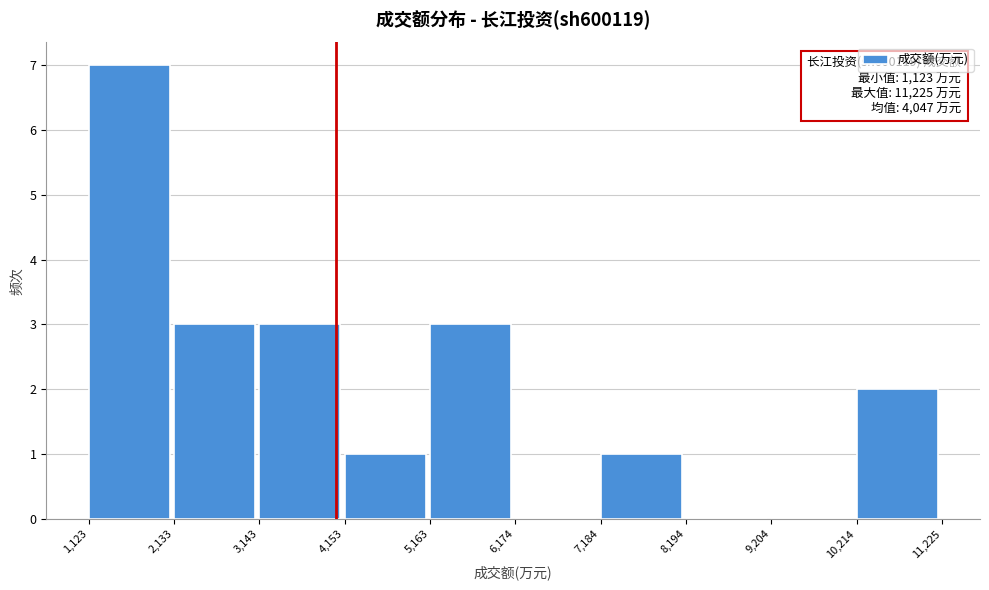

Which range on the x-axis has the tallest bar?

1,123 to 2,133